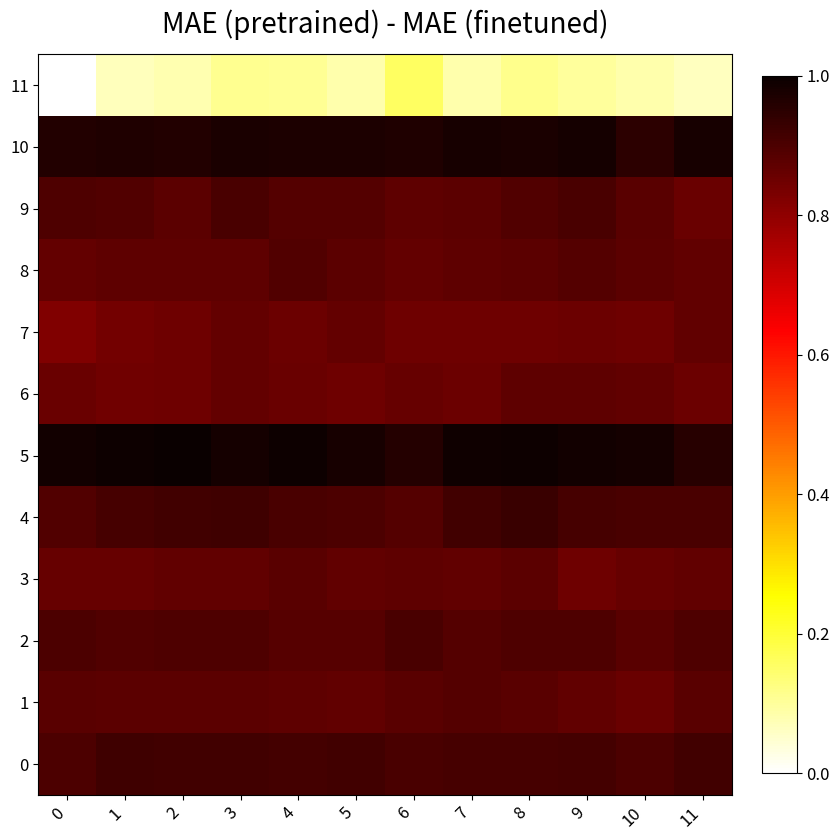

What is the greatest value displayed?

1.0